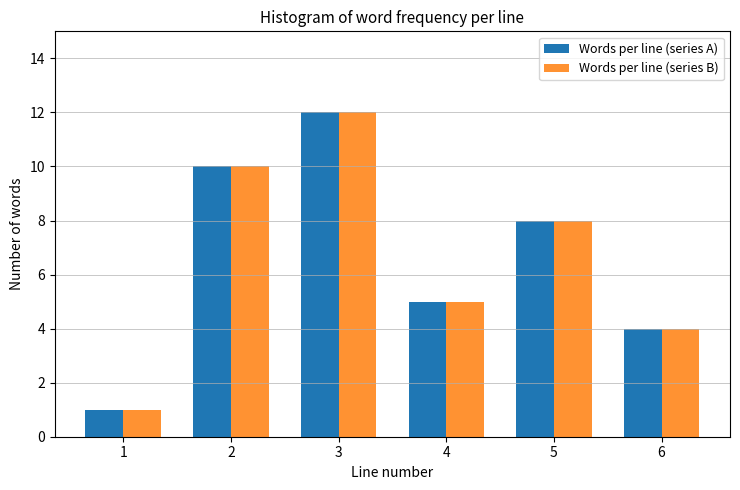

Reading left to right, transcribe all the data shown in this chart.

Words per line (series A): 1	10	12	5	8	4
Words per line (series B): 1	10	12	5	8	4